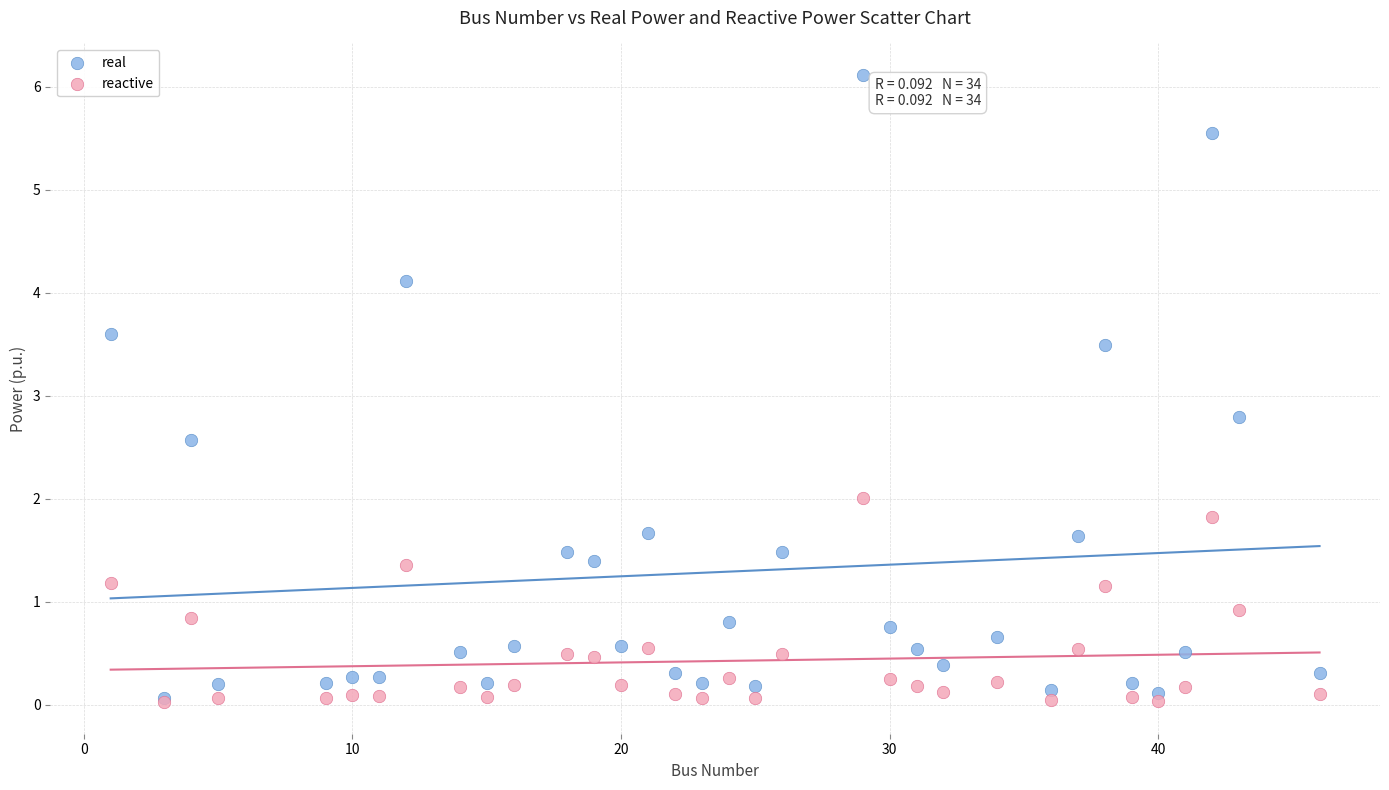

Across all series, what Y value is closest to 3?

2.8